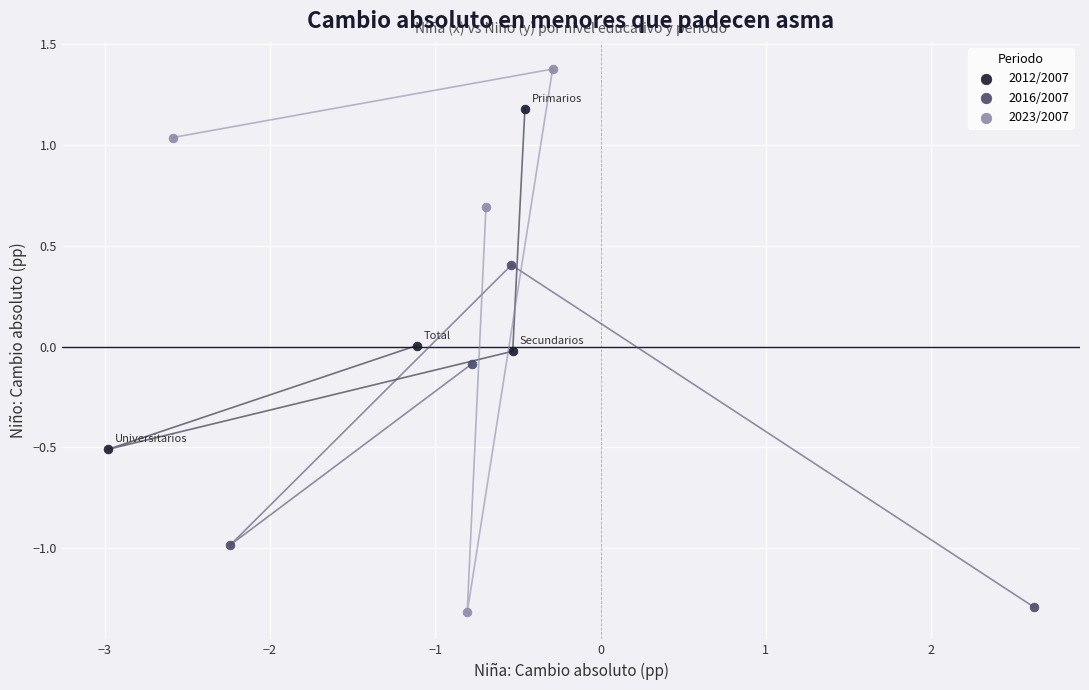

Which series has the largest Y range (max minus min)?

2023/2007